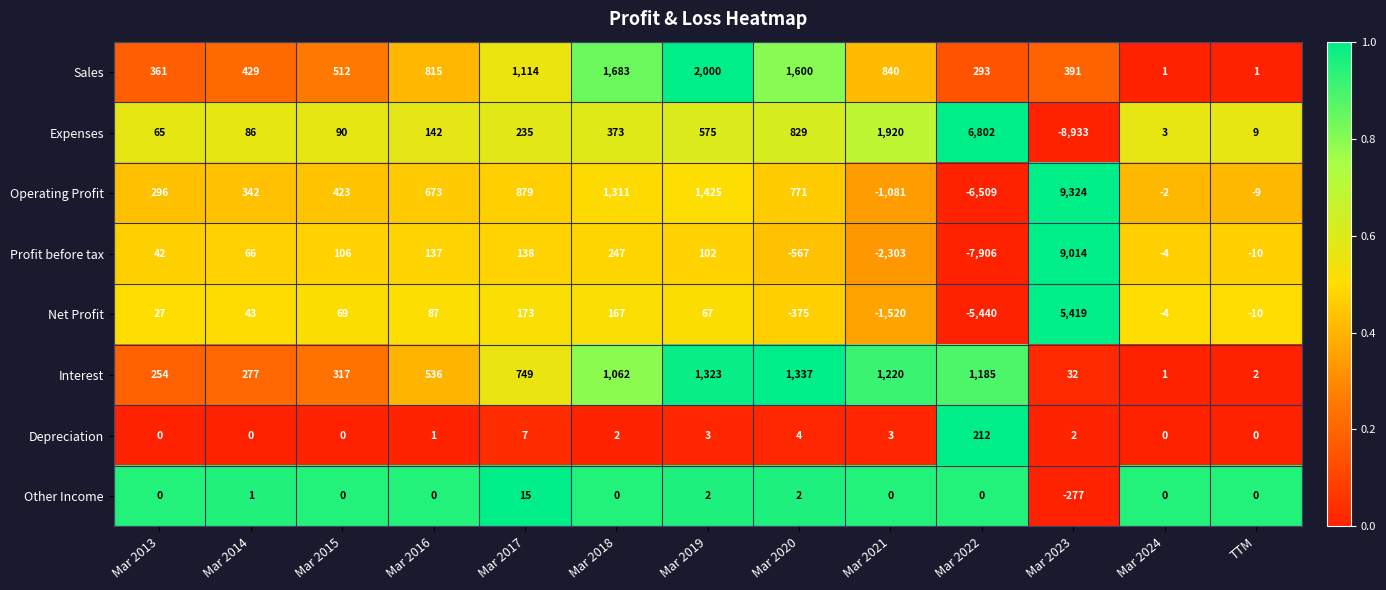

What is the total value across all series at Mar 2015?

1517